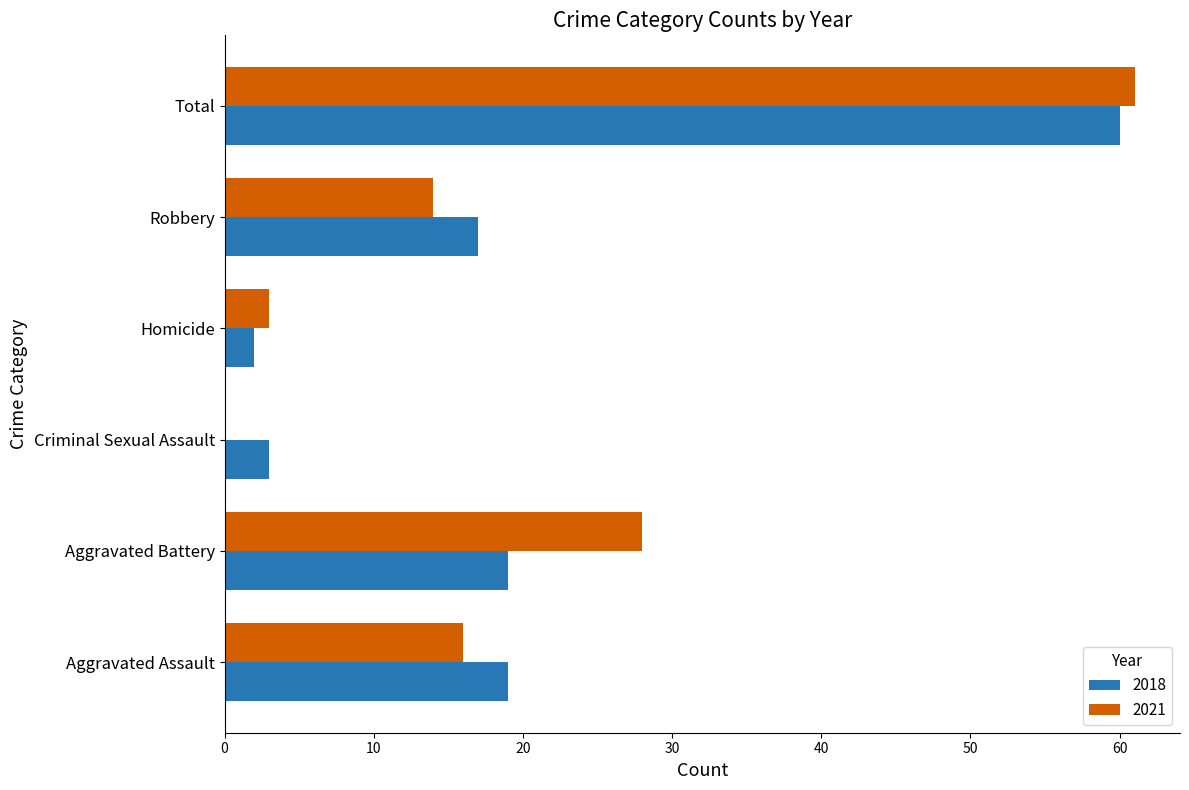

What is the sum of the 2021 values at Total and Aggravated Battery?

89